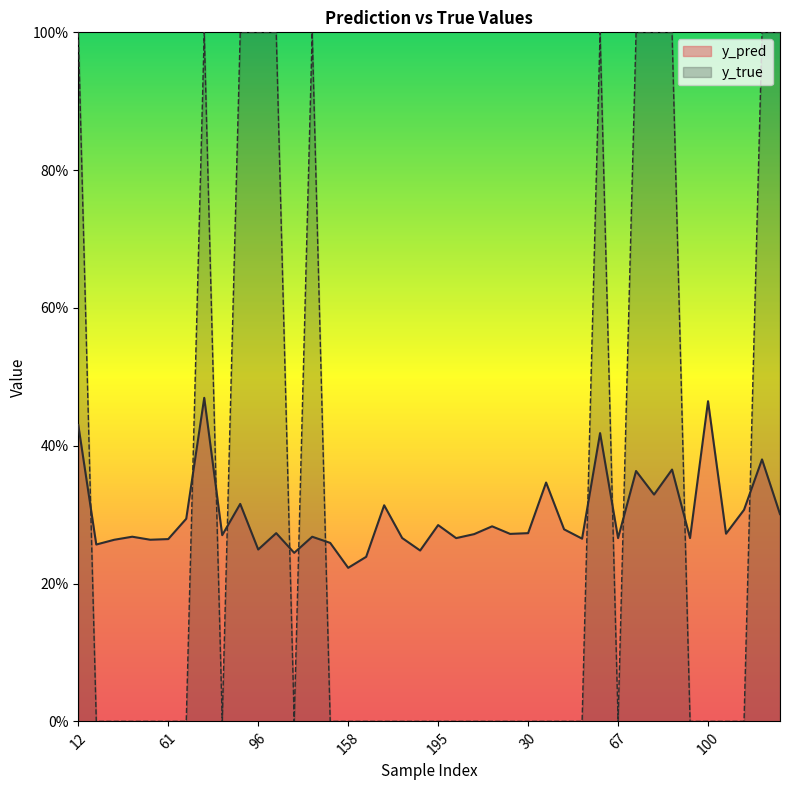

Which series has the largest range (max minus min)?

y_true